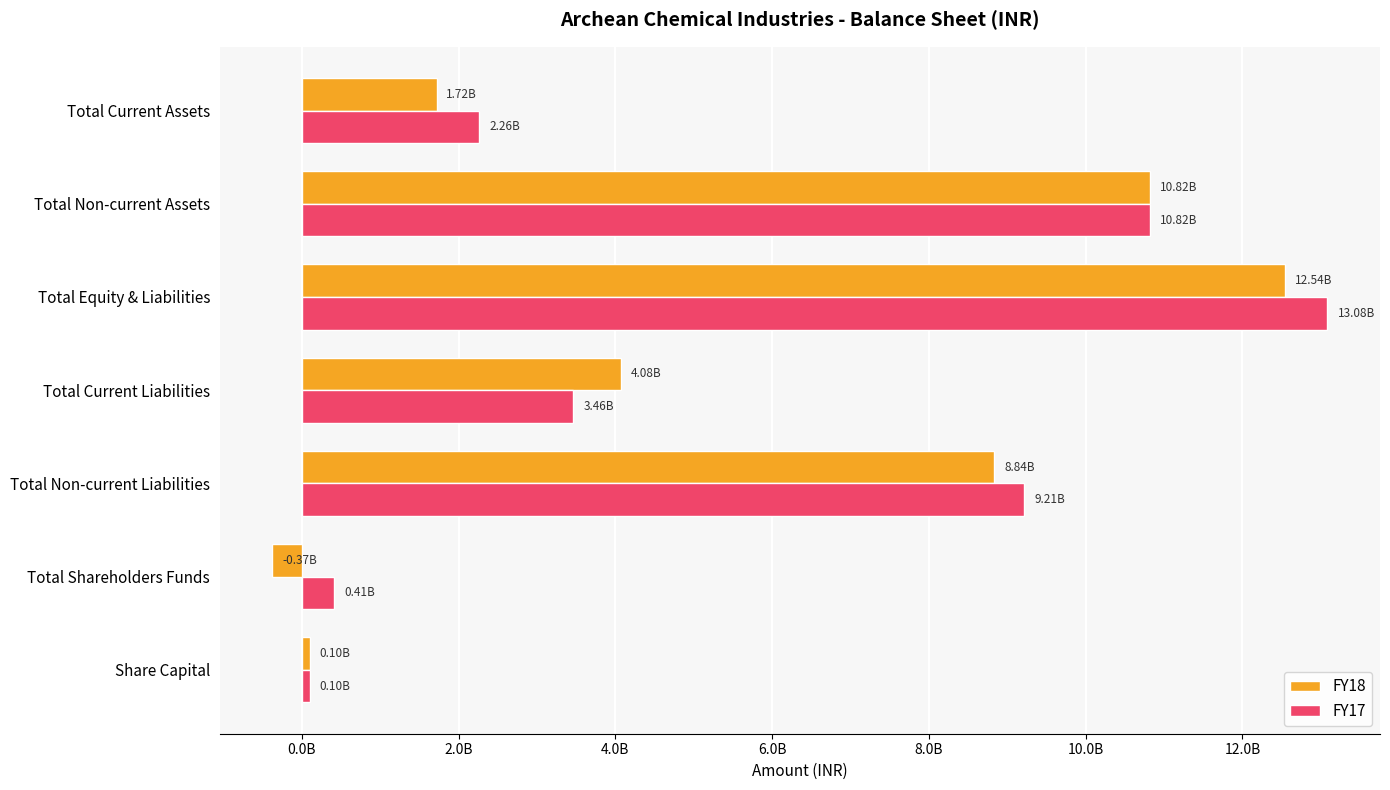

What are all the series names shown in the legend?

FY18, FY17